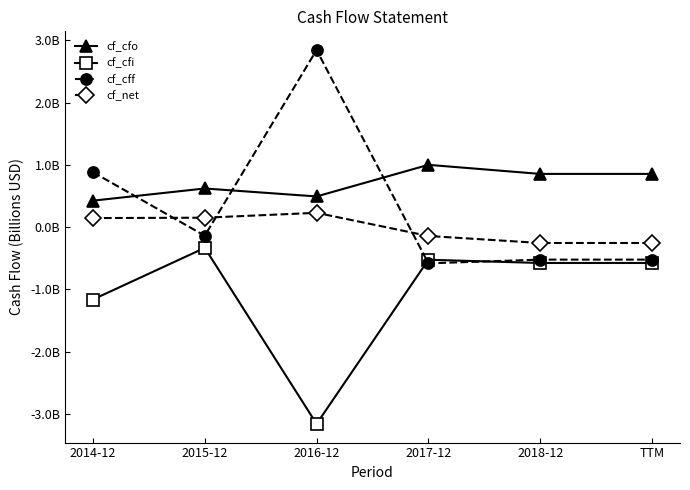

Where is cf_cfi nearest to the value -1?

2014-12